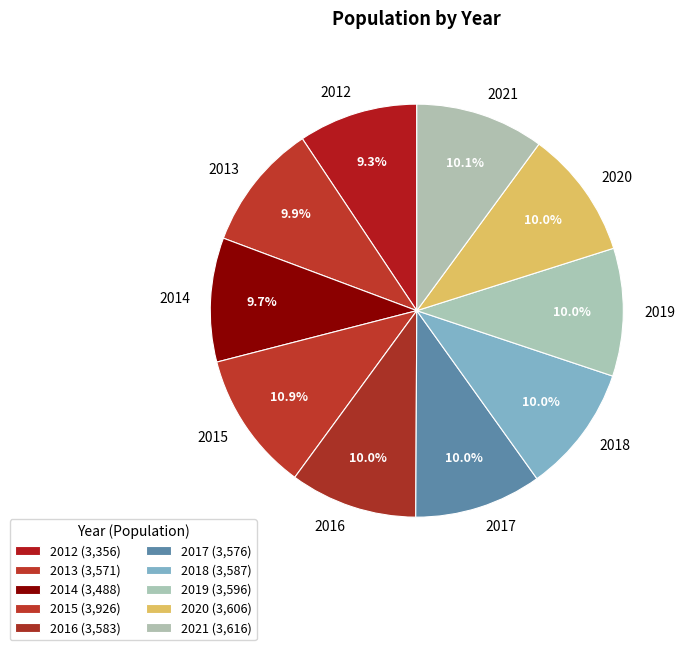

How many slices are in this pie chart?

10